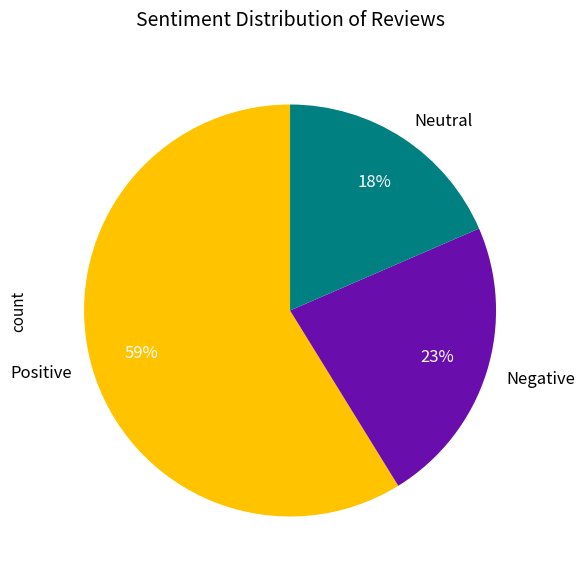

The Negative slice represents 23% of the pie. True or false?

True